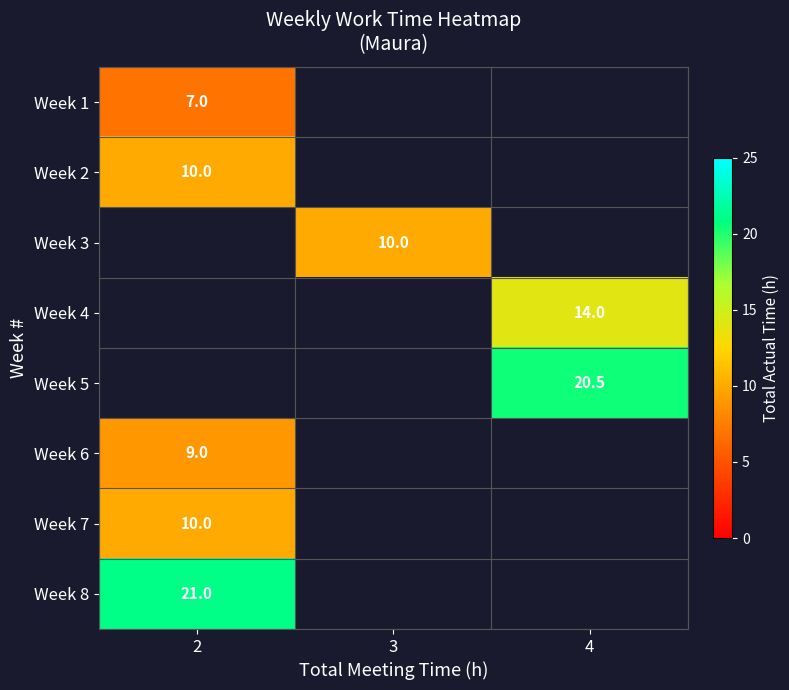

What value does the row_0 series have at 2?

7.0